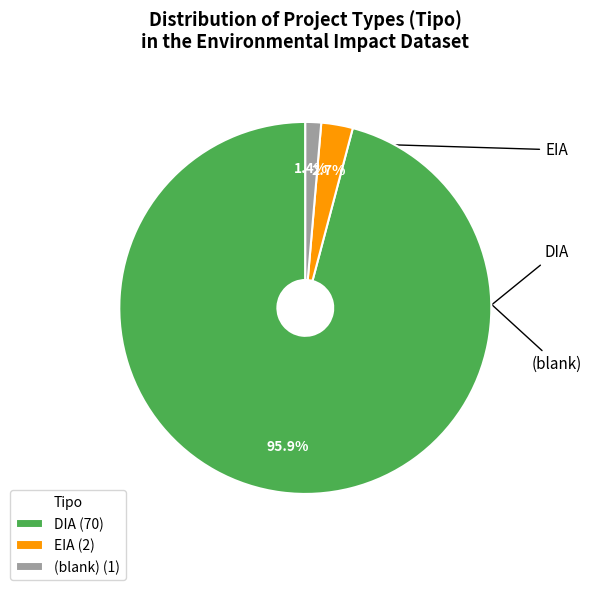

What portion of the pie excludes (blank) (1)?

98.6%